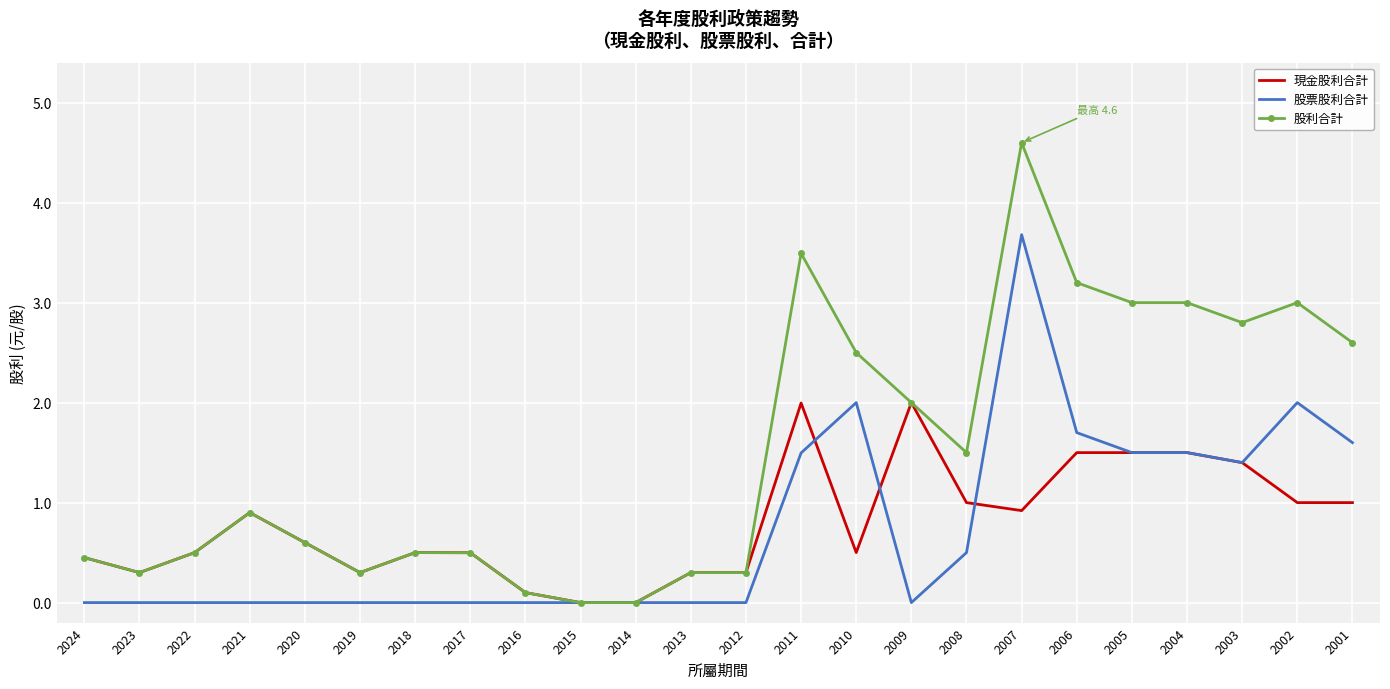

What is the maximum value shown in the chart?

4.6